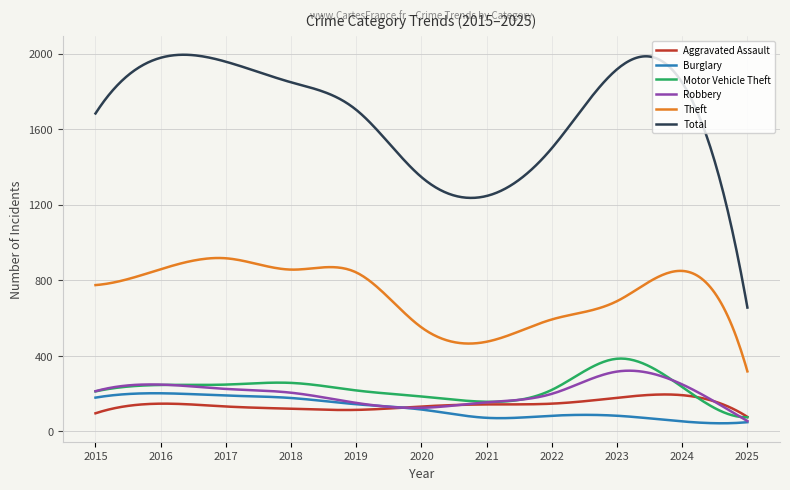

What is the difference between the second highest and minimum values in the Total series?

1339.0